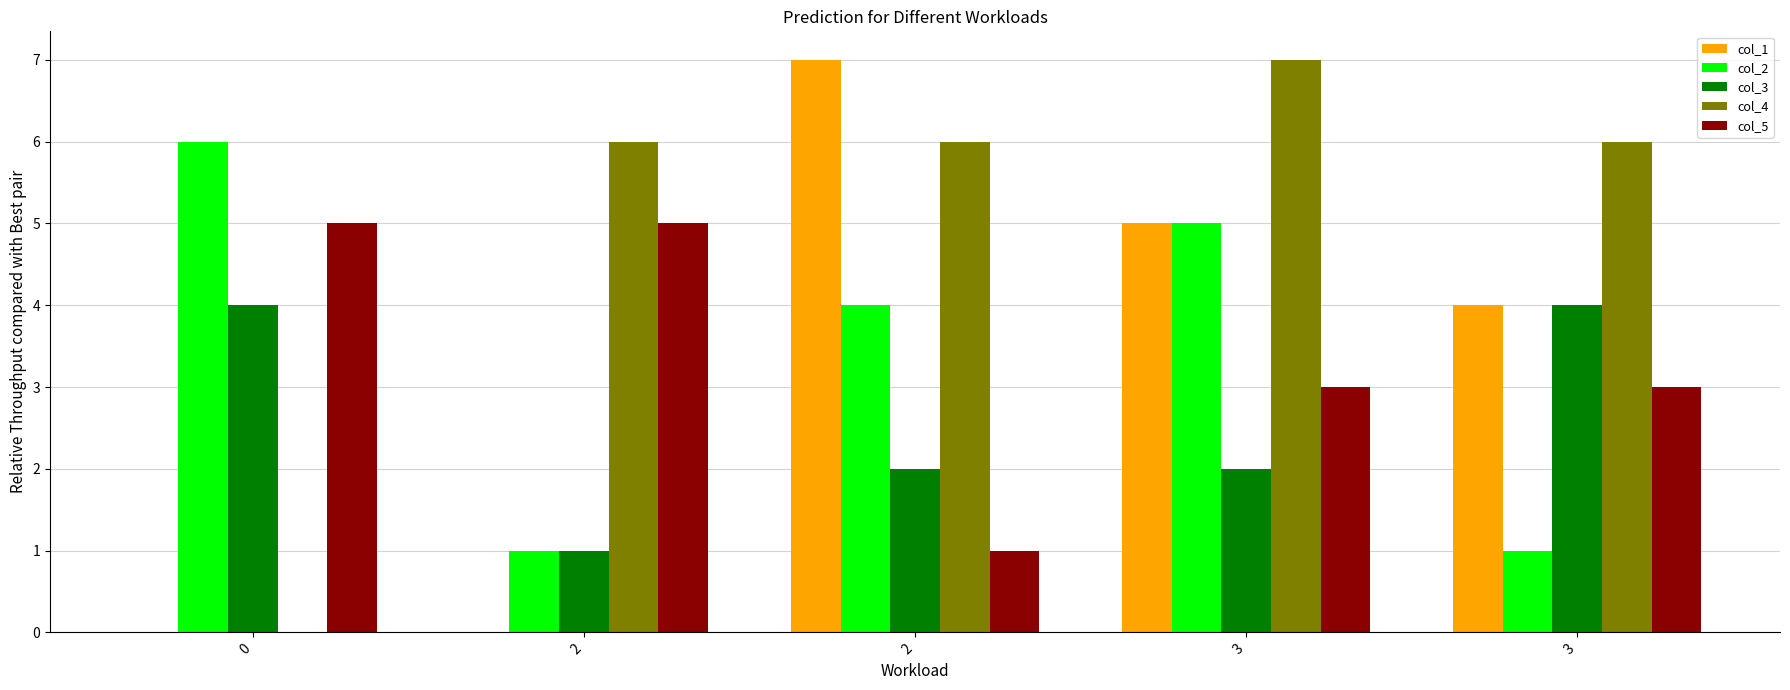

At which category does the chart reach its peak across all series?

2